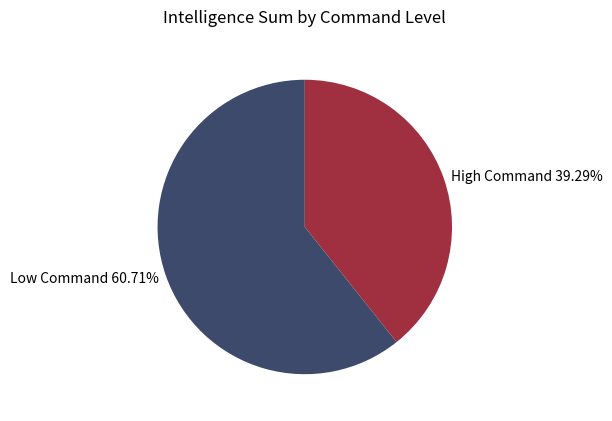

How many segments does this pie chart have?

2